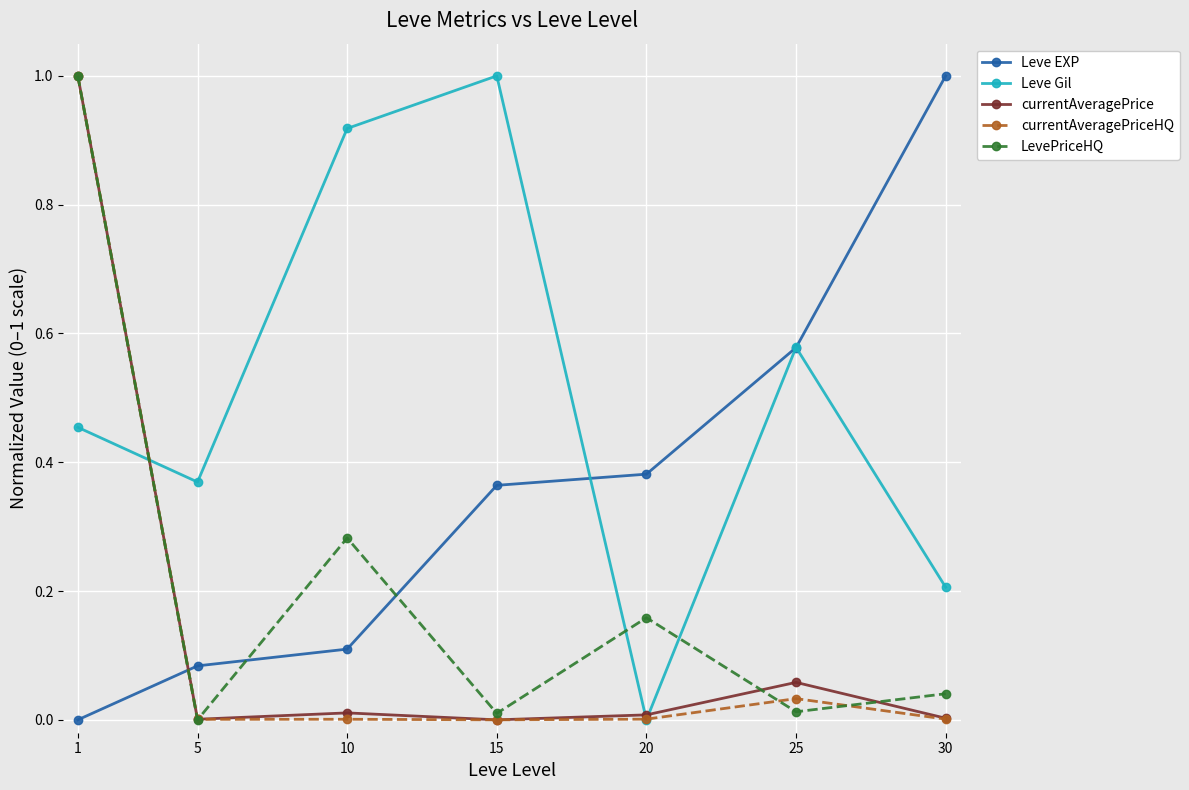

Between 20 and 25, which series saw the biggest shift?

Leve Gil